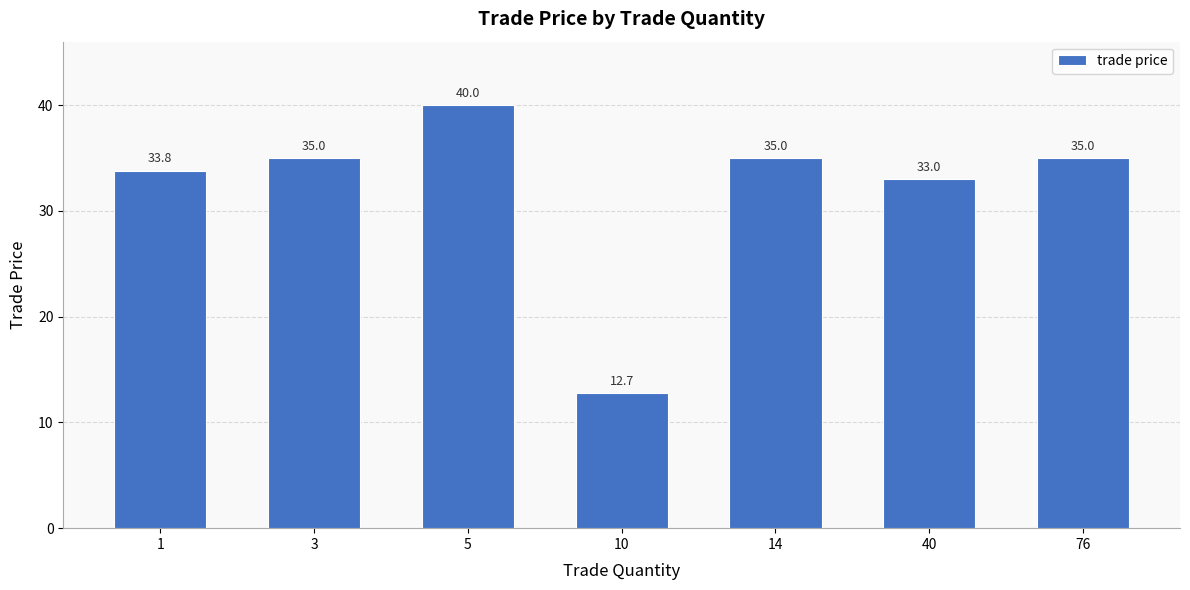

Reading left to right, extract all data points from this chart.

33.8	35.0	40.0	12.7	35.0	33.0	35.0